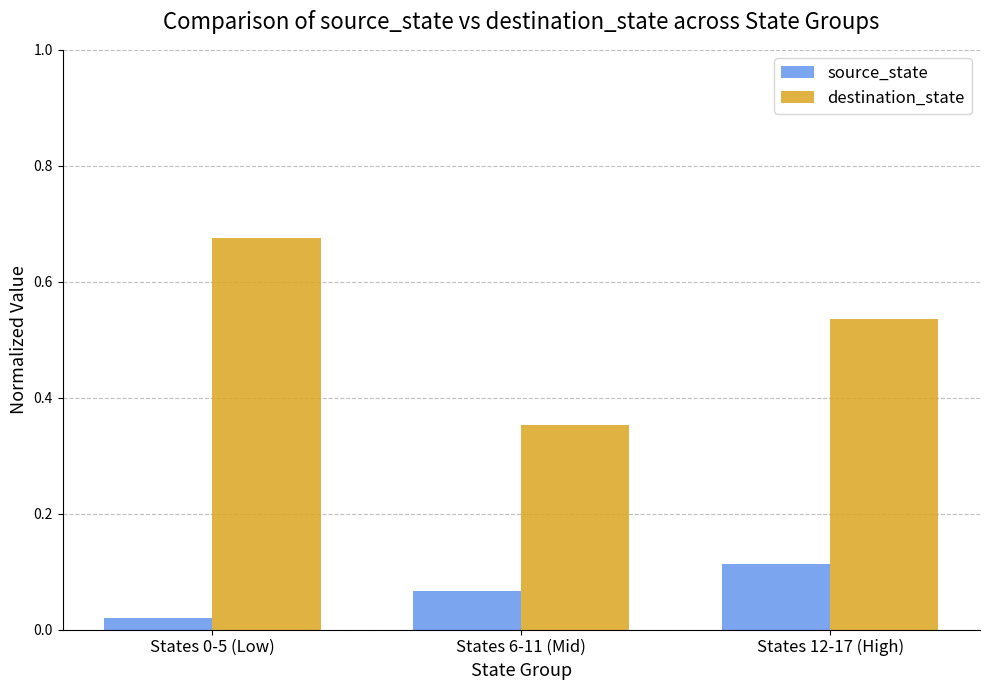

Rank the series at States 6-11 (Mid) from lowest to highest value.

source_state, destination_state